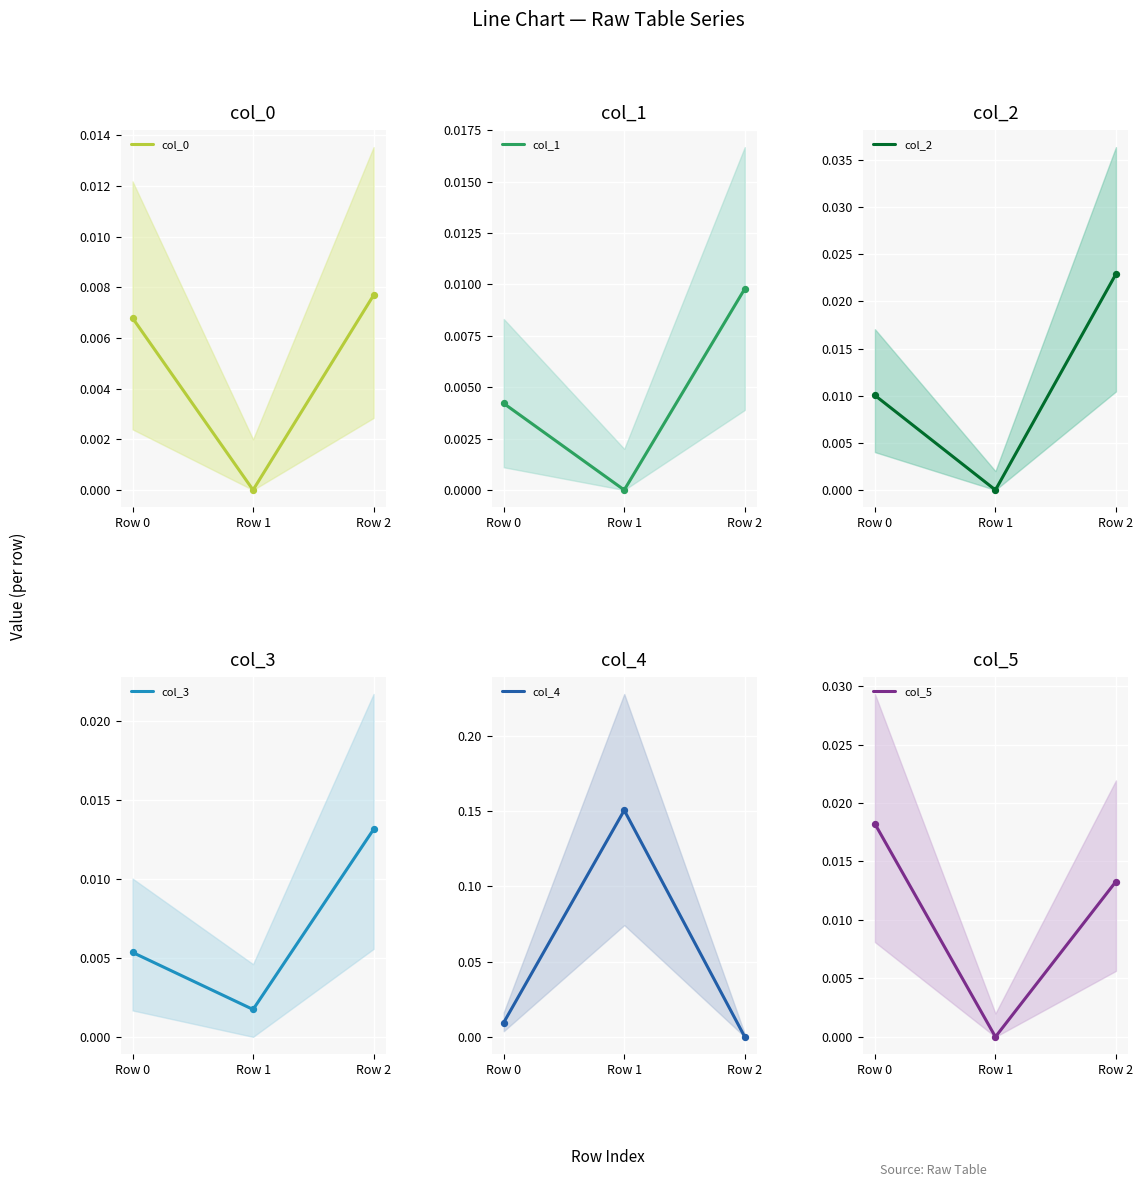

Is the value of col_3 at Row 1 greater than the value of col_0 at Row 0?

No